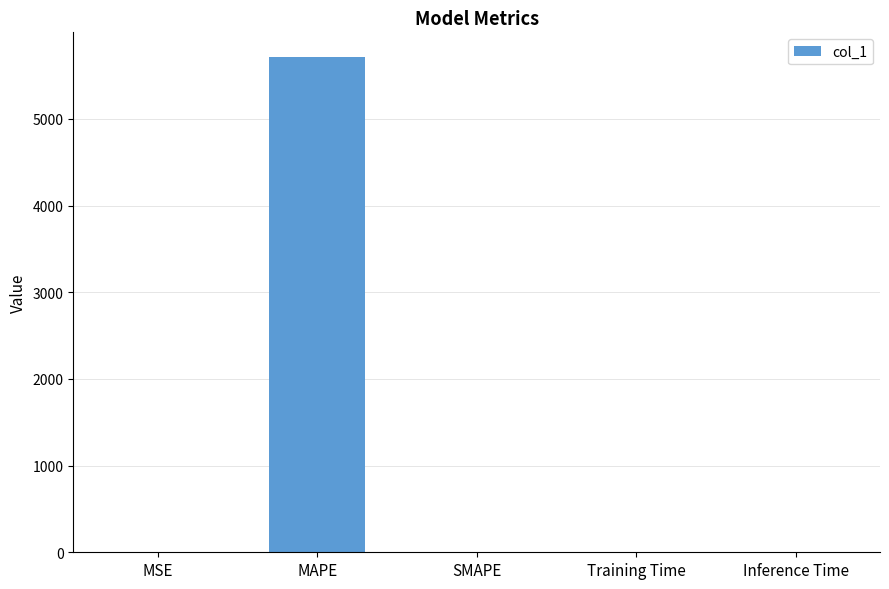

What is the sum of all values?

5715.0